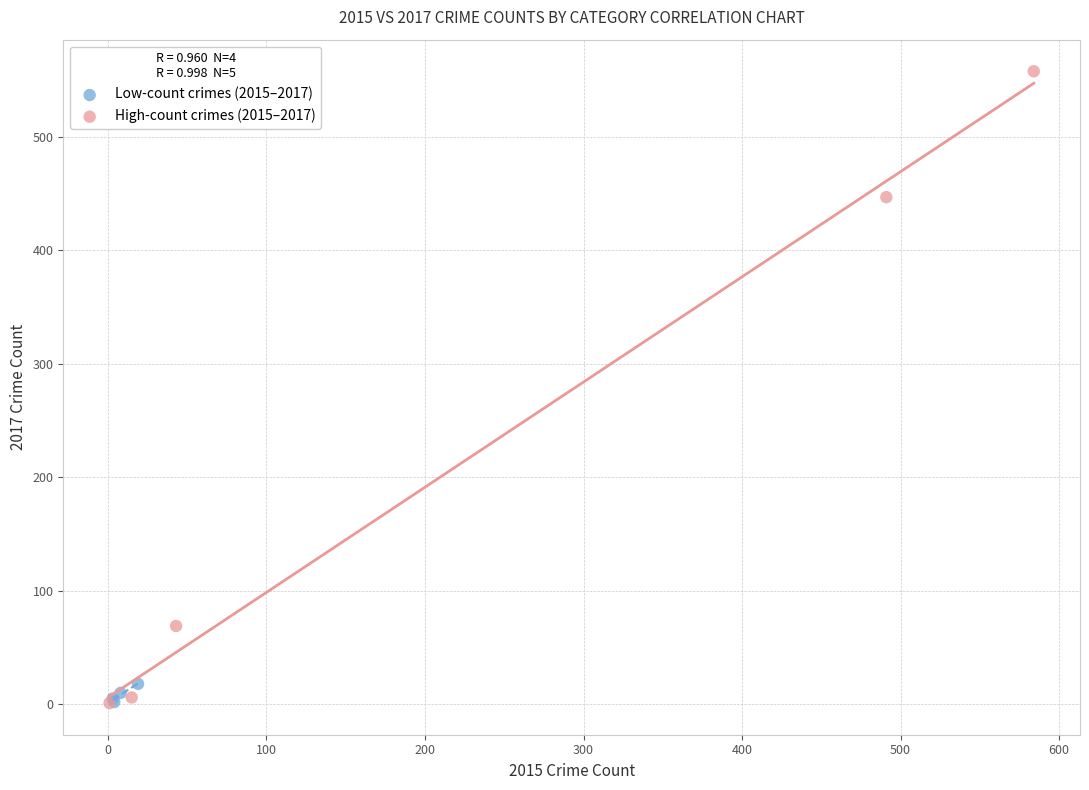

Which series reaches the maximum Y coordinate?

High-count crimes (2015–2017)